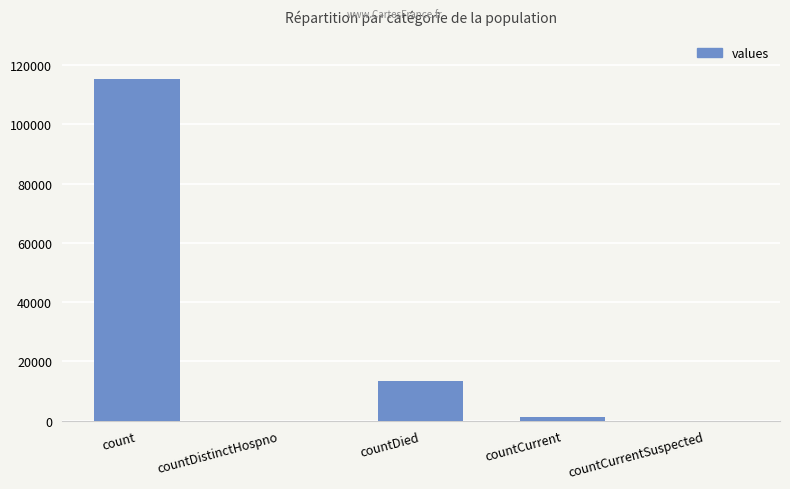

How many categories are shown in the chart?

5